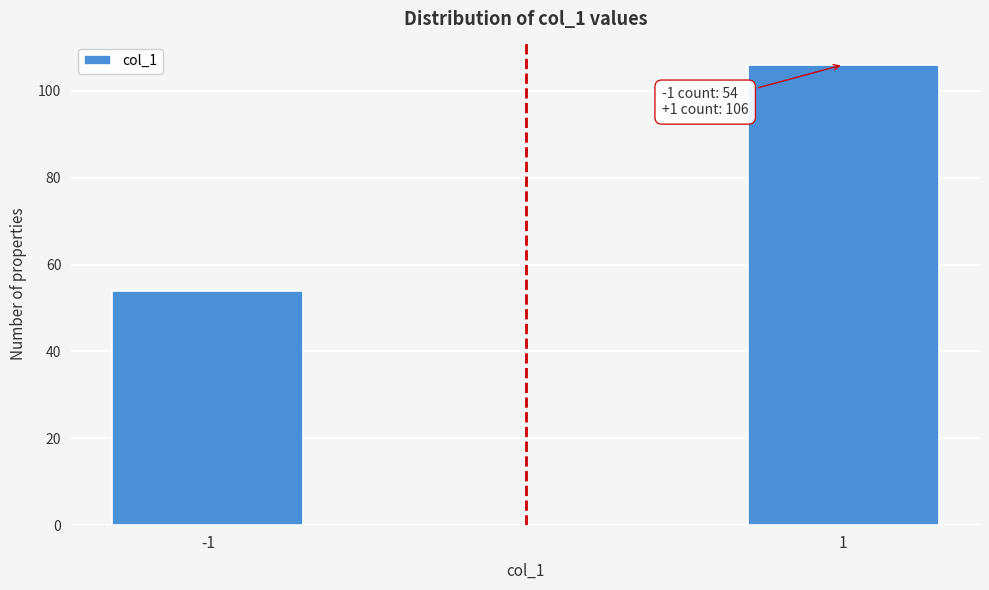

Reading left to right, extract all data points from this chart.

54	106